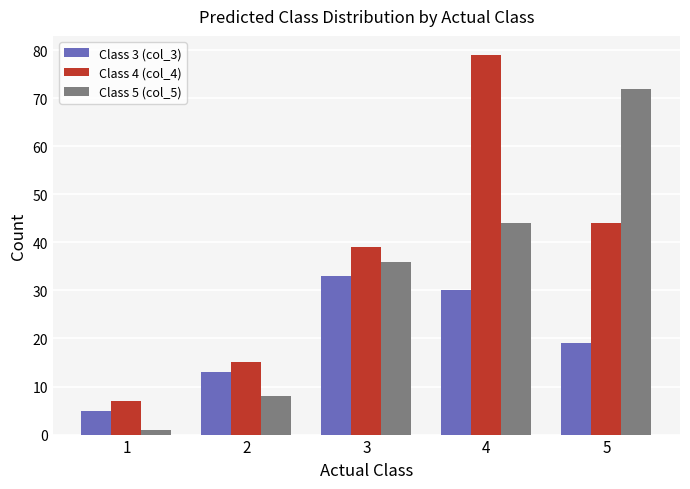

How many bars are there in each group?

3